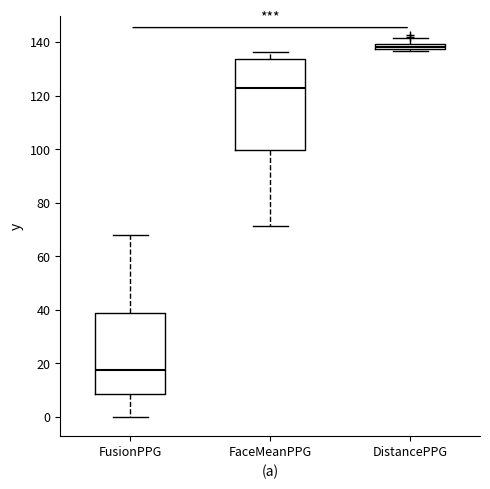

Where does the upper whisker of the box for FusionPPG end on the y-axis? The values are not printed on the chart, so give them approximately, as read against the axis.

68